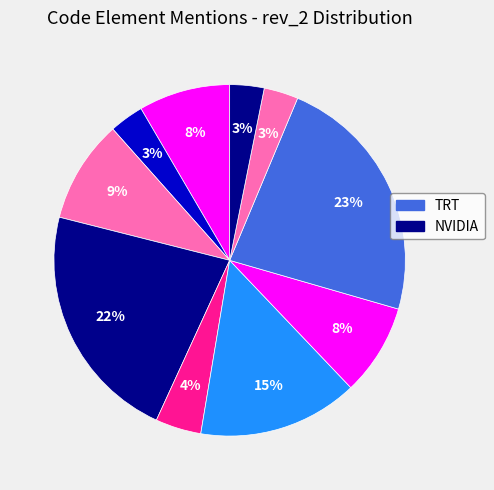

How many segments does this pie chart have?

10